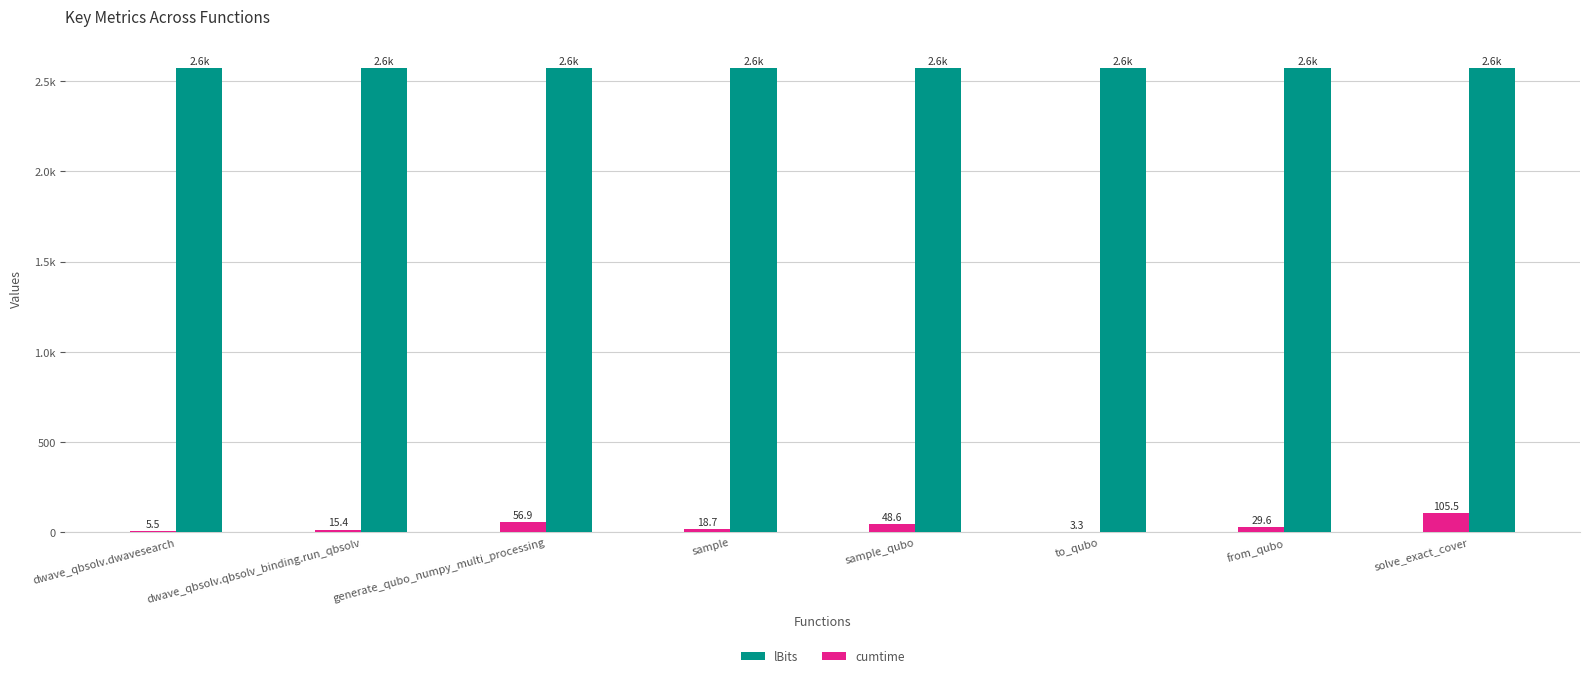

What position from the left is sample_qubo?

5